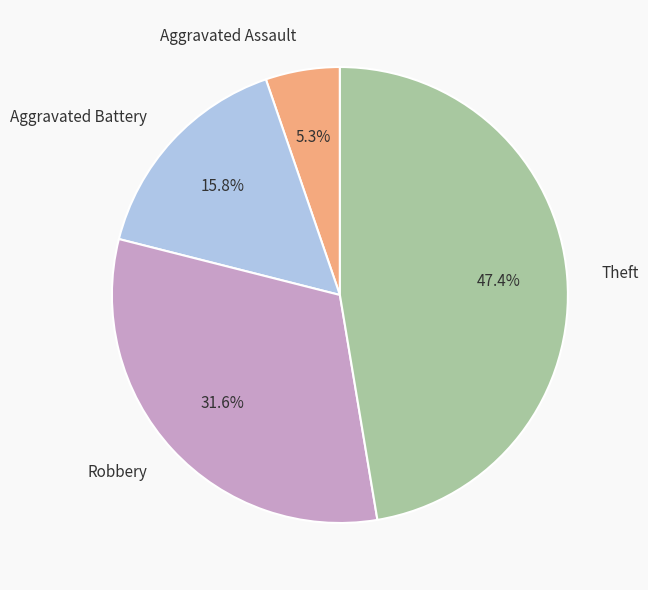

What percentage is NOT represented by Aggravated Battery?

84.2%